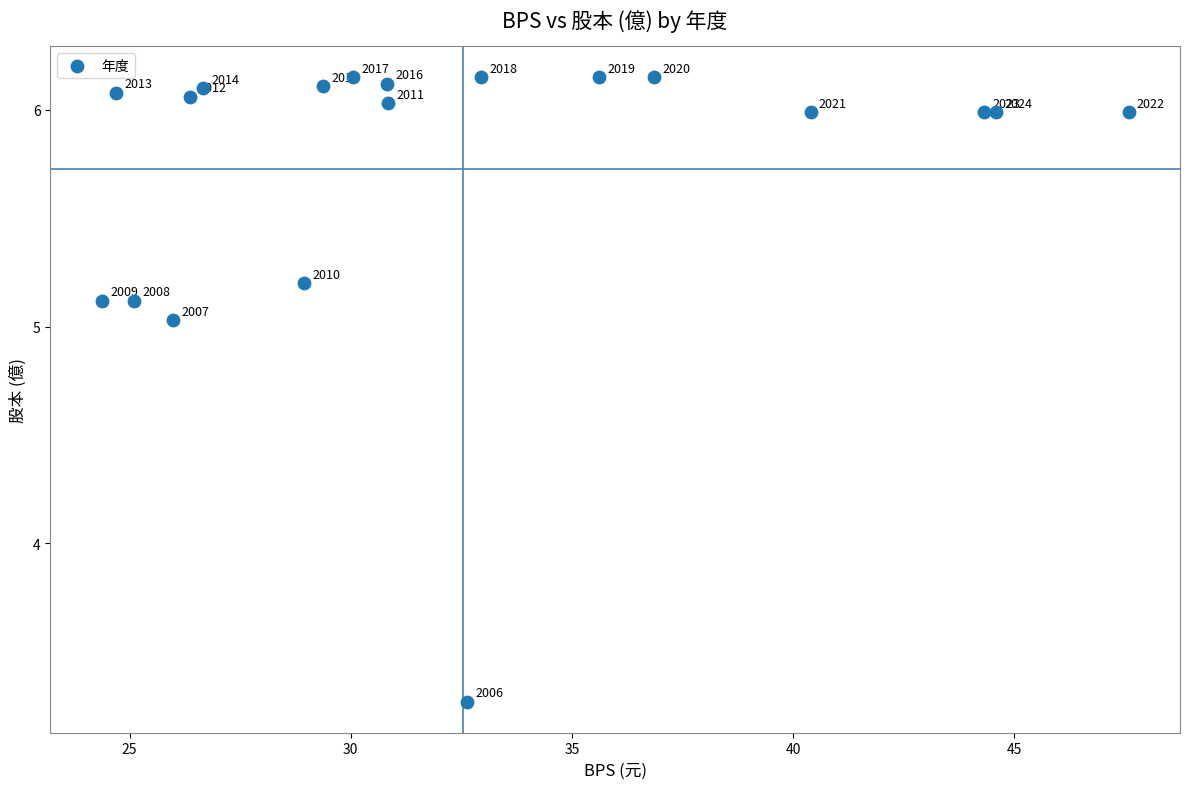

What is the range of X values (max minus min)?

23.2